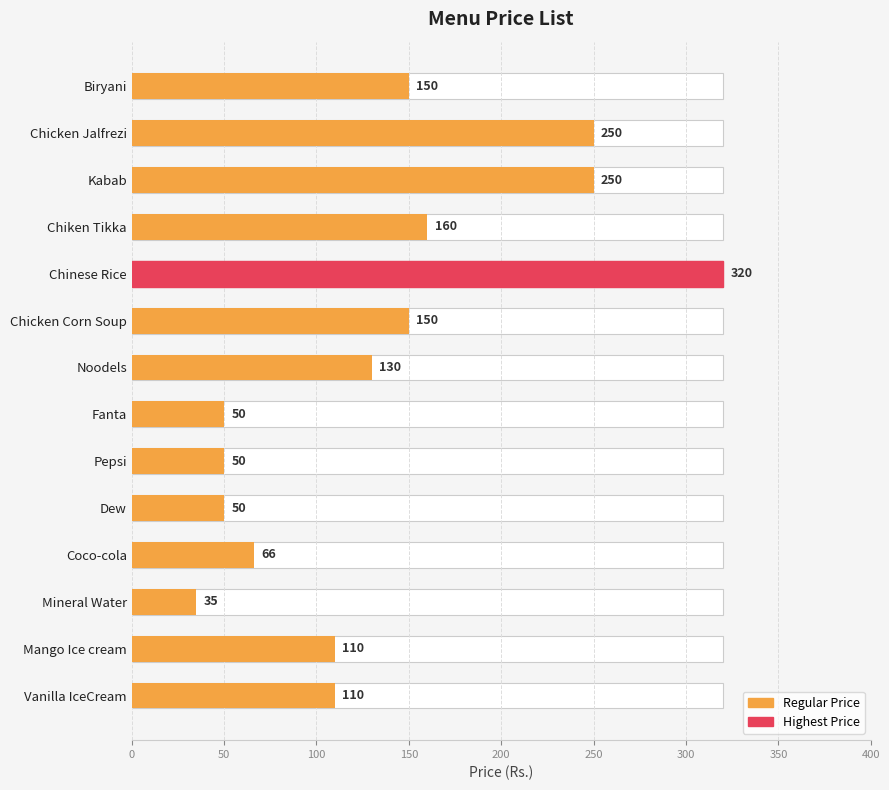

How many data points does each series have?

14